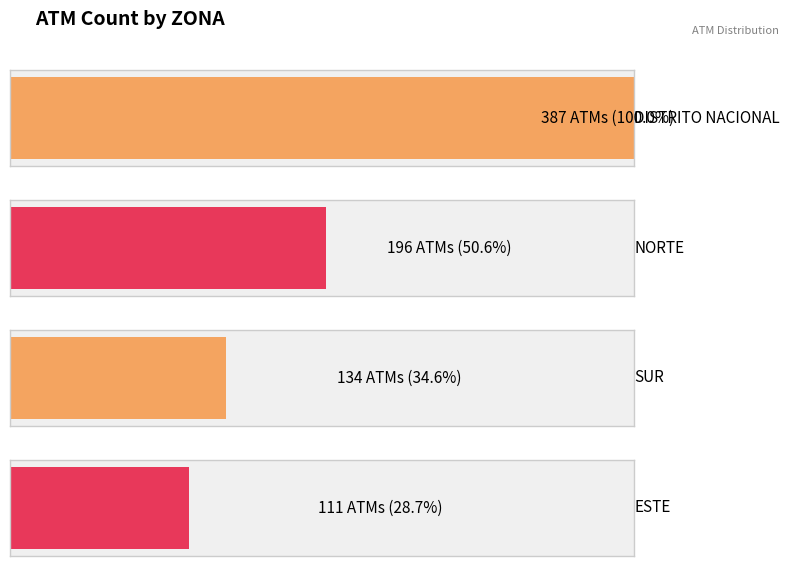

How many data points are less than 196?

2